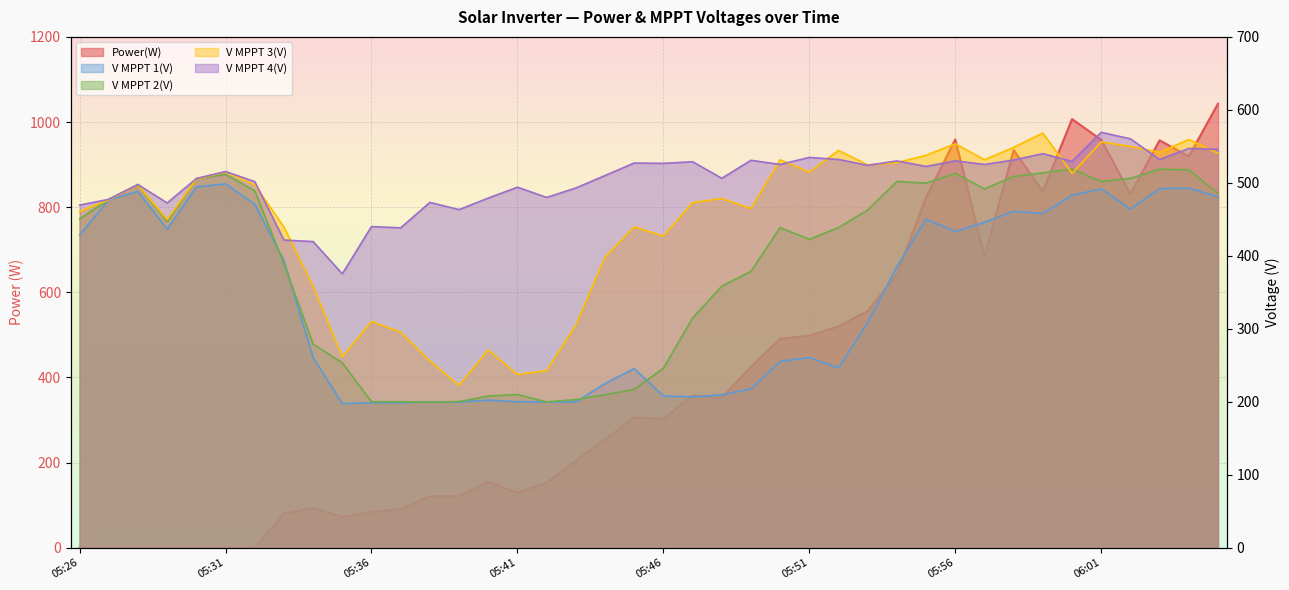

Which series ends up on top after the final intersection of V MPPT 2(V) and V MPPT 3(V)?

V MPPT 3(V)